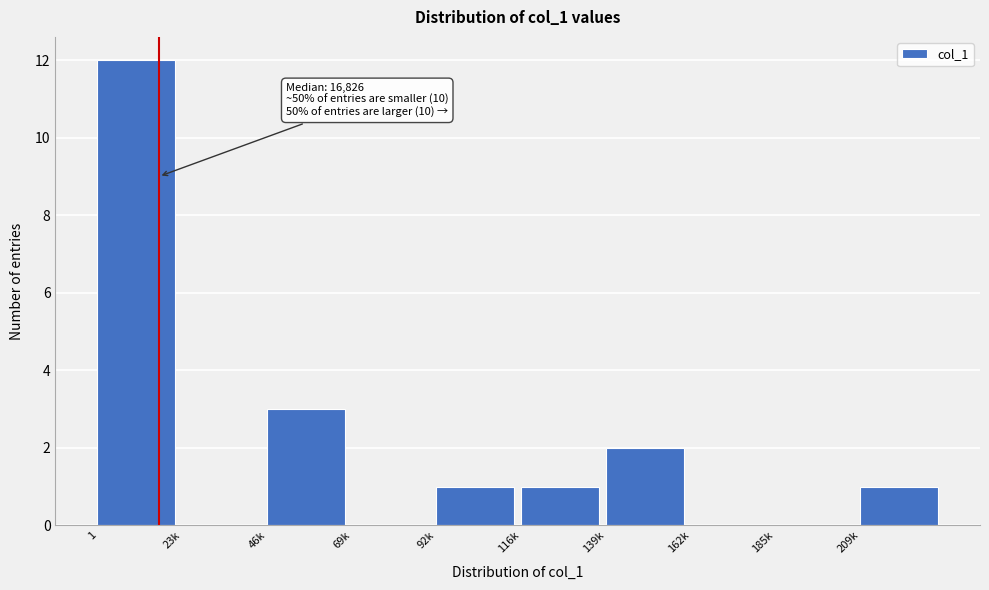

Reading left to right, transcribe all the data shown in this chart.

1=12	23k=0	46k=3	69k=0	92k=1	116k=1	139k=2	162k=0	185k=0	209k=1